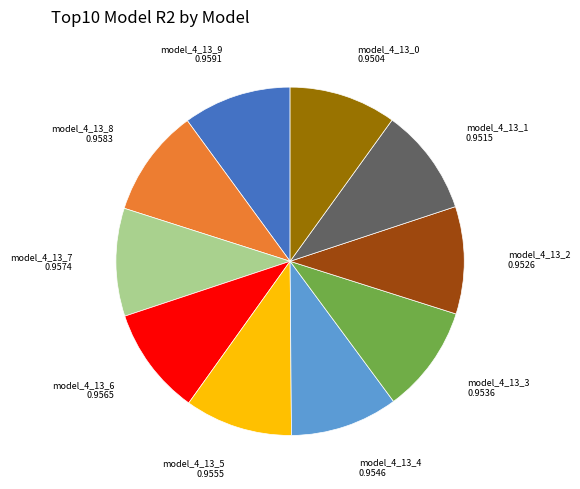

Is there any slice that represents more than half of the pie?

No